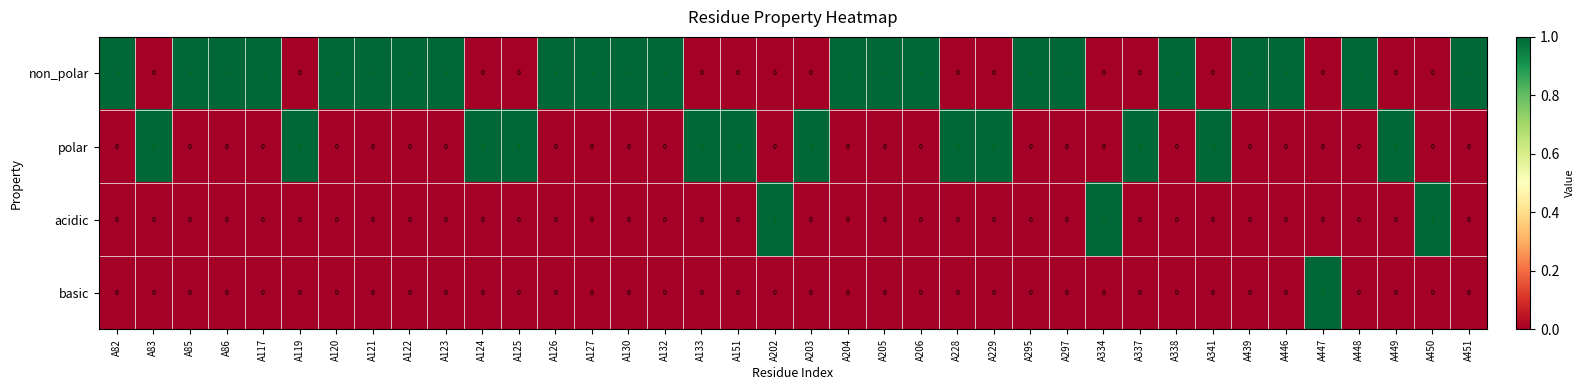

Which series has the largest total across all categories?

non_polar